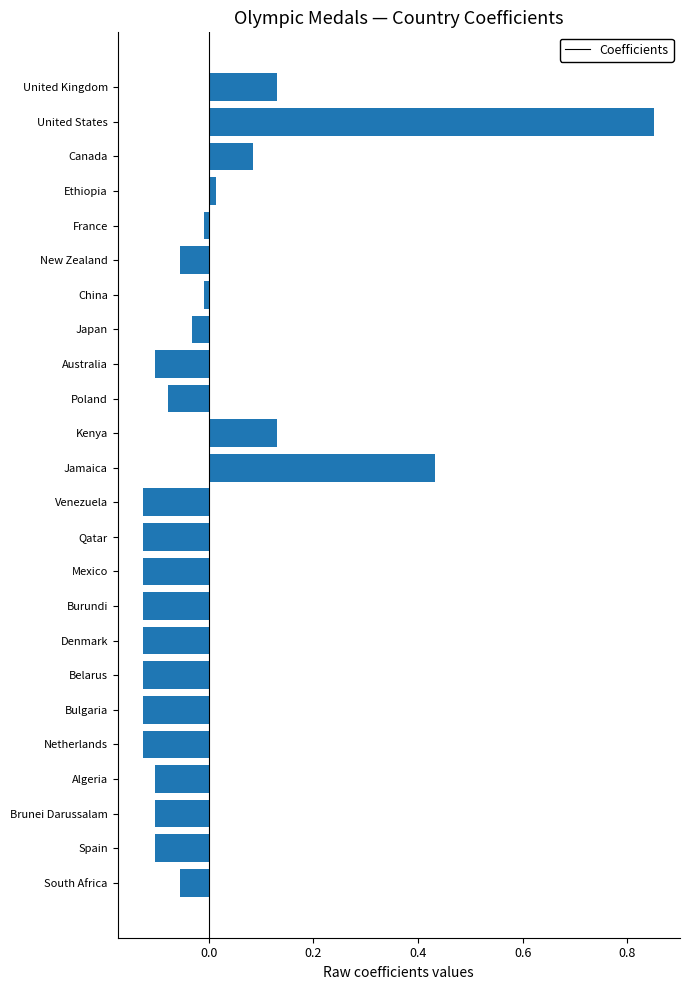

What is the difference between the maximum and minimum values?

1.0